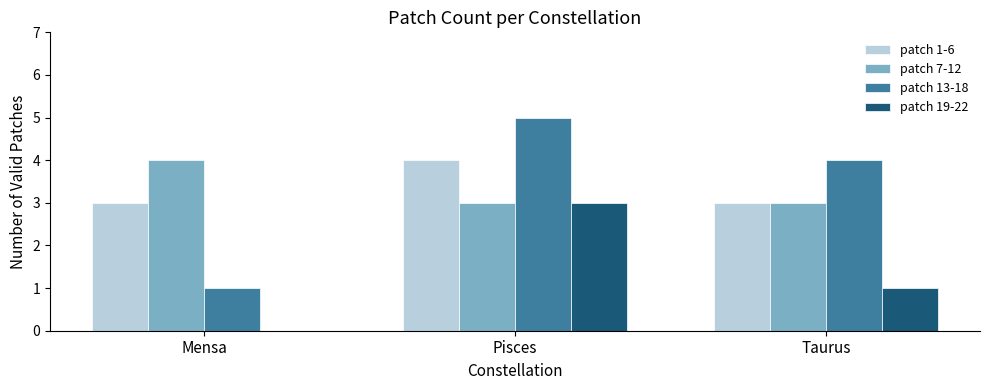

Reading left to right, transcribe all the data shown in this chart.

patch 1-6: Mensa=3	Pisces=4	Taurus=3
patch 7-12: Mensa=4	Pisces=3	Taurus=3
patch 13-18: Mensa=1	Pisces=5	Taurus=4
patch 19-22: Mensa=0	Pisces=3	Taurus=1